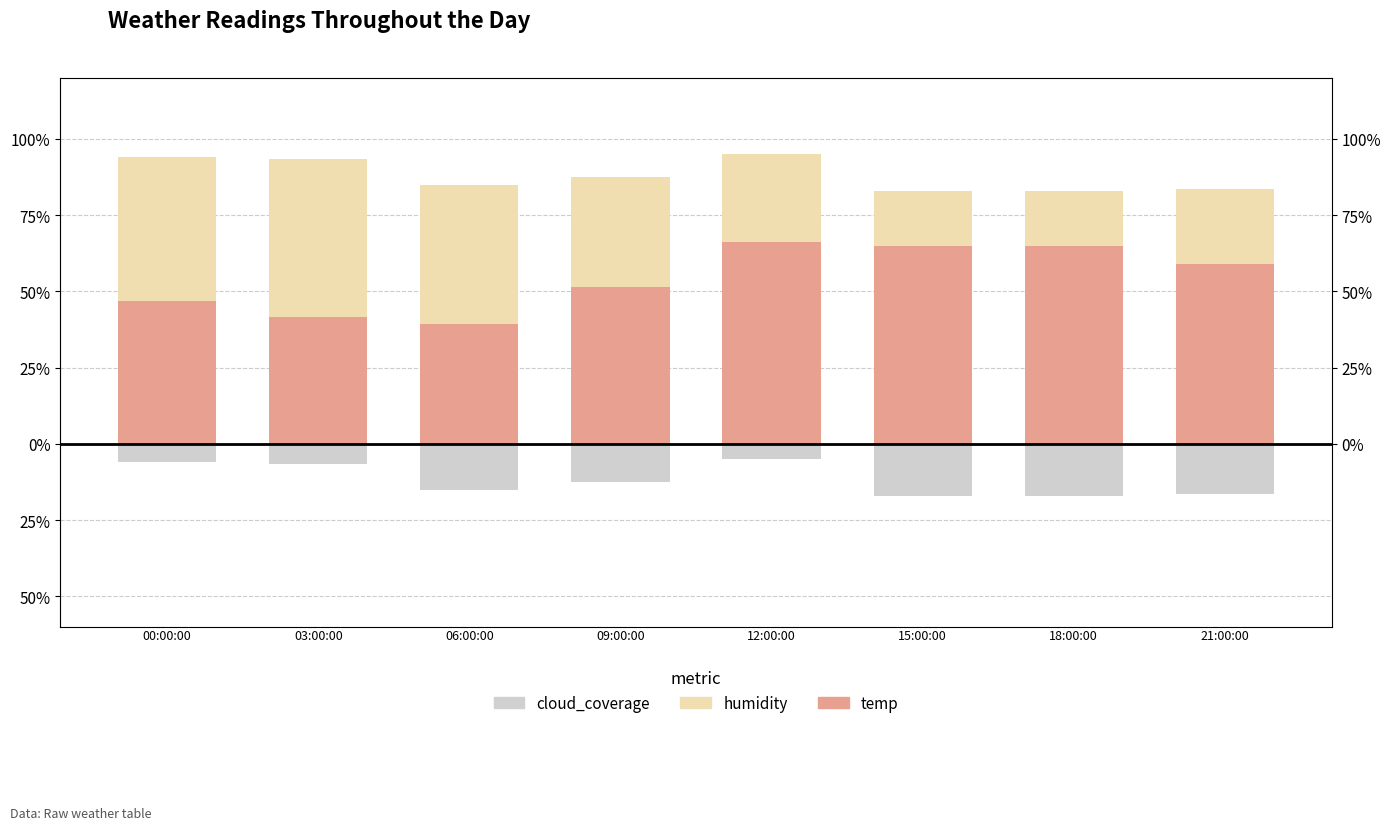

What is the label of the 3rd bar from the right?

15:00:00